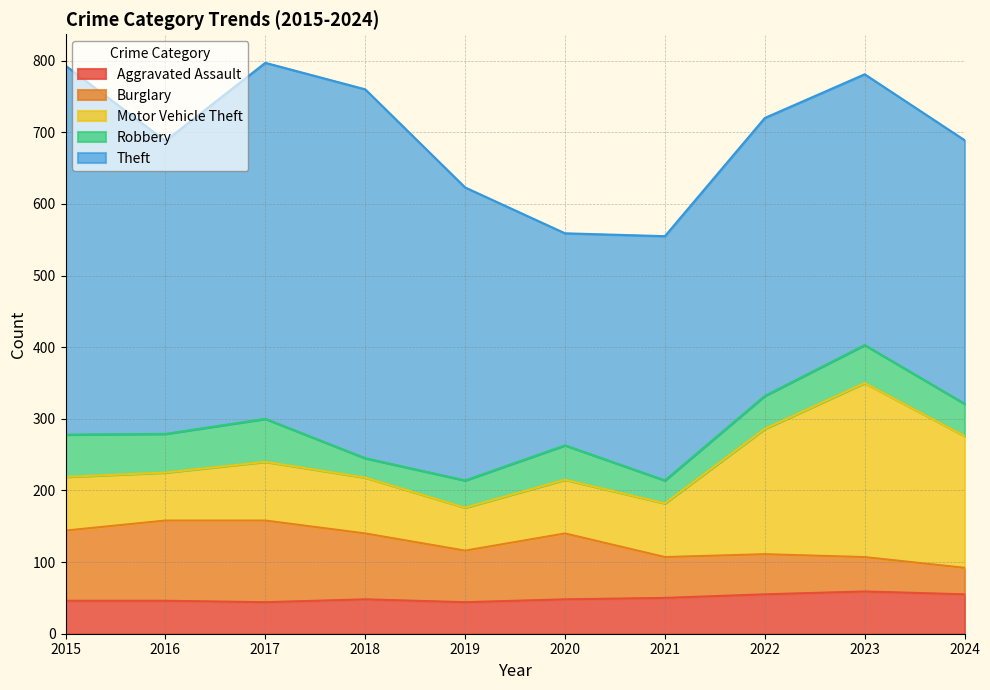

How many categories are shown in the chart?

10